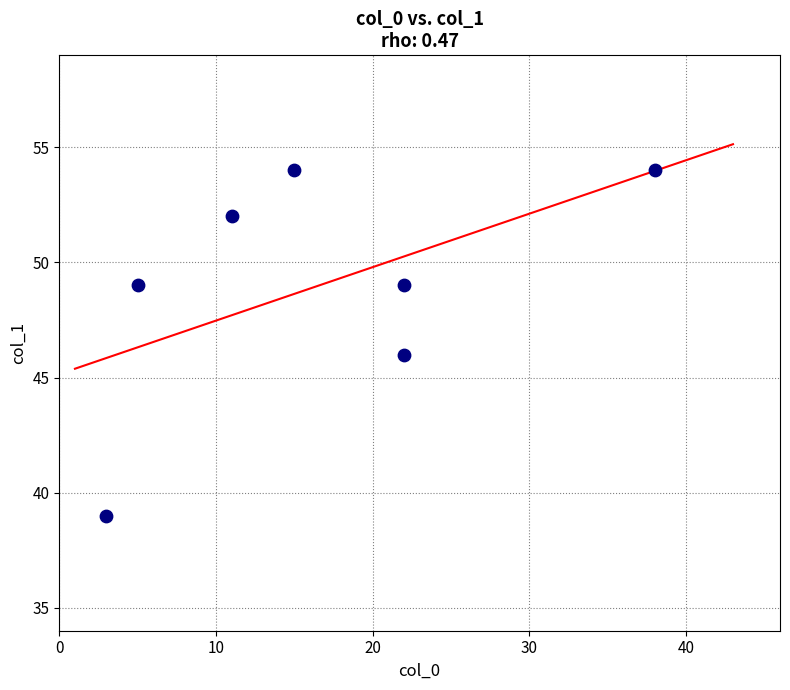

What is the average X value?

17